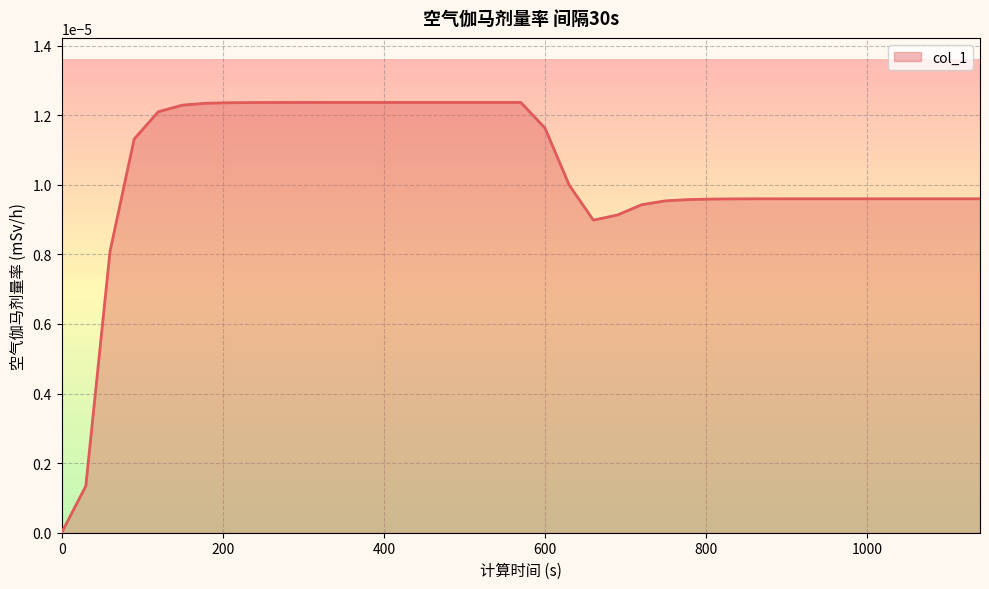

Is this an area chart (filled region under the line)?

Yes